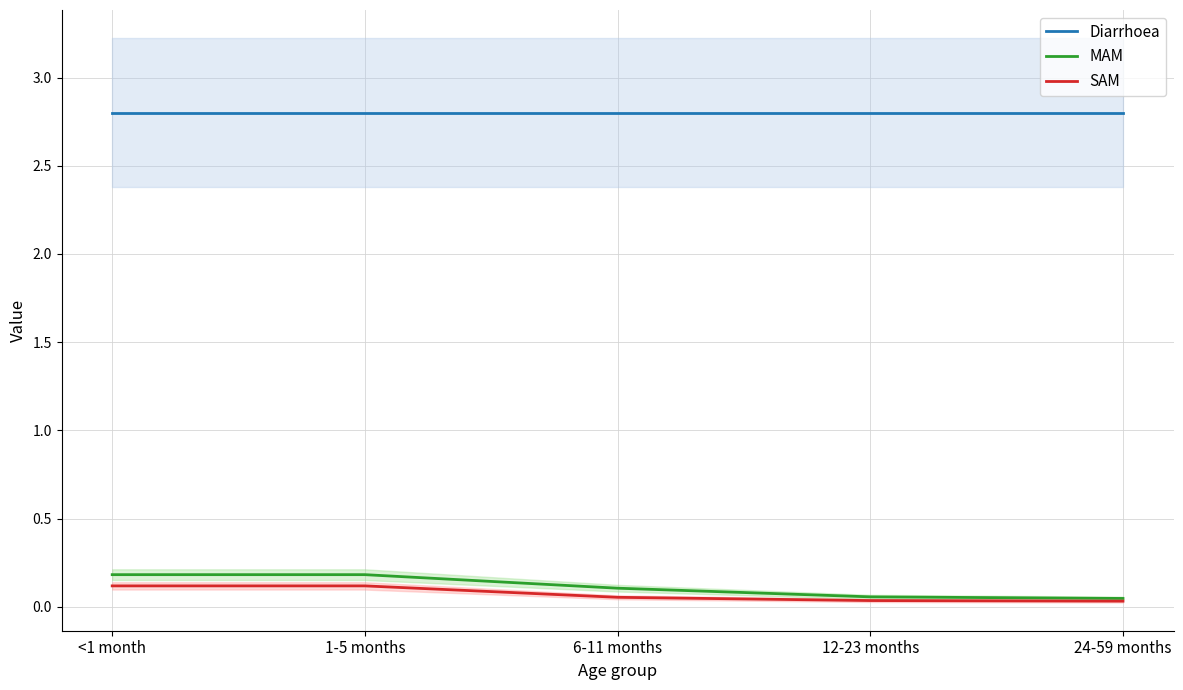

Rank the series at <1 month from highest to lowest value.

Diarrhoea, MAM, SAM